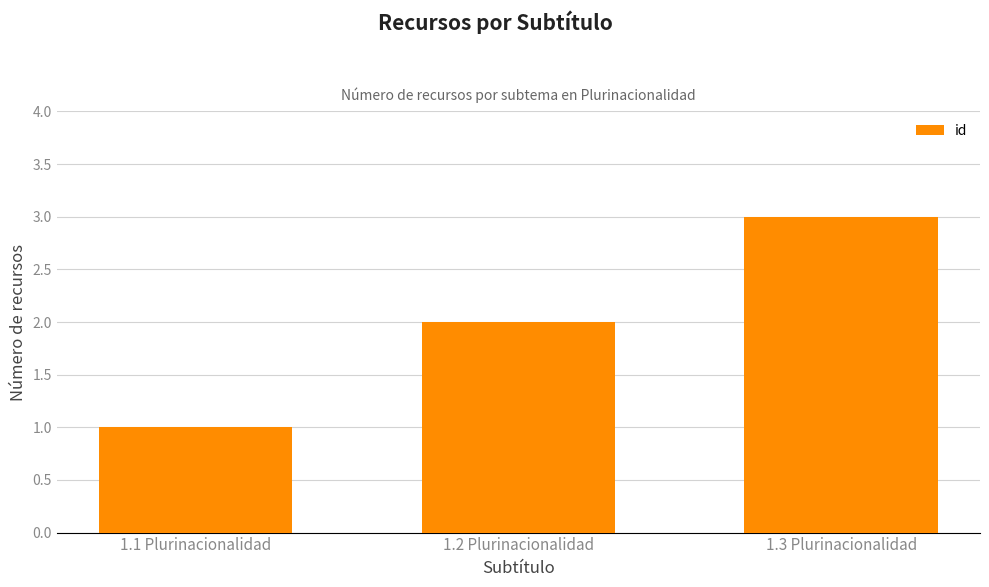

List the labels in order of value, largest first.

1.3 Plurinacionalidad, 1.2 Plurinacionalidad, 1.1 Plurinacionalidad